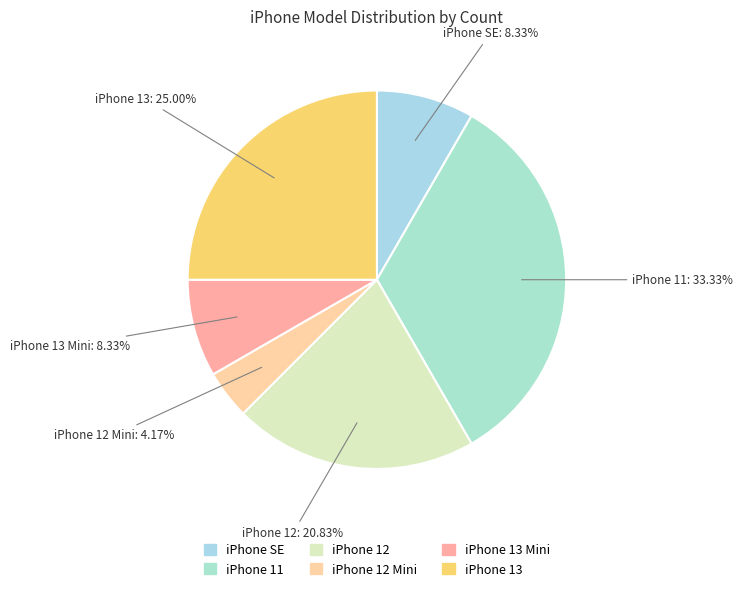

Which slice is the largest?

iPhone 11